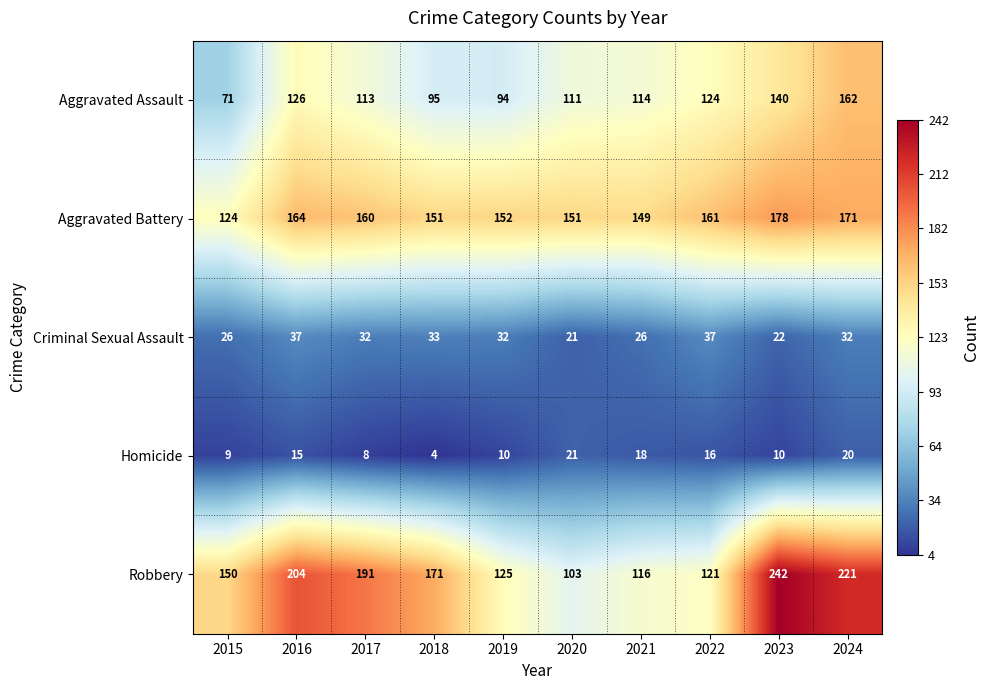

At which category is the sum across all series the highest?

2024